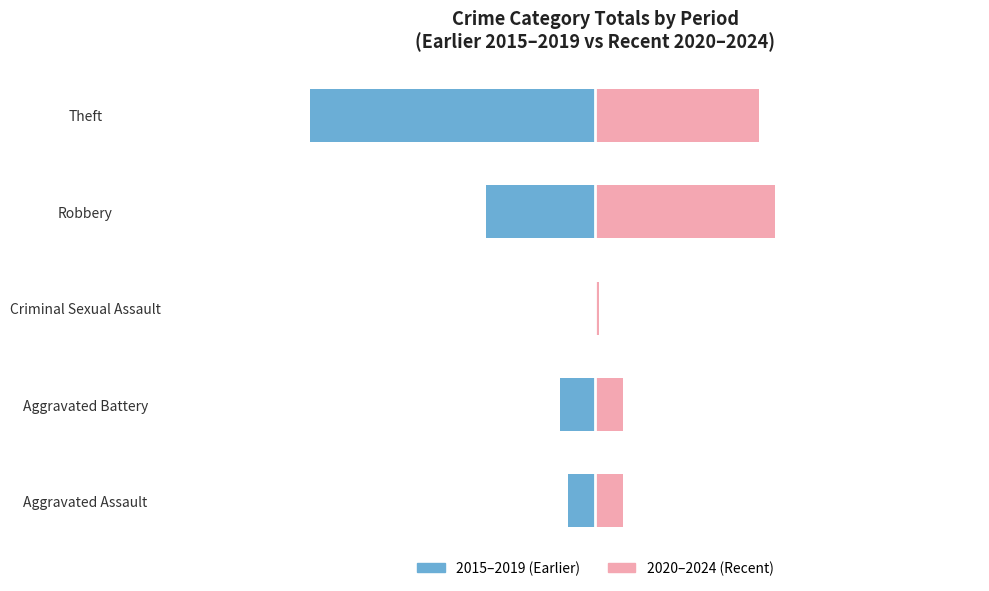

Which series has the widest spread of values?

2015-2019 (Earlier)